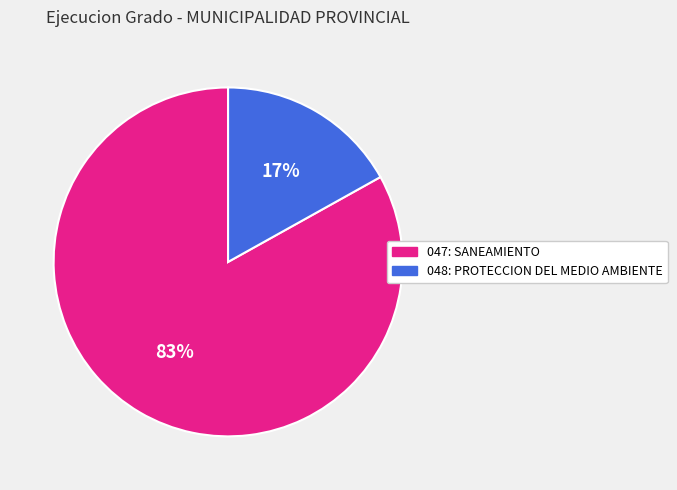

Combined, do 048: PROTECCION DEL MEDIO AMBIENTE and 047: SANEAMIENTO account for over 50%?

Yes